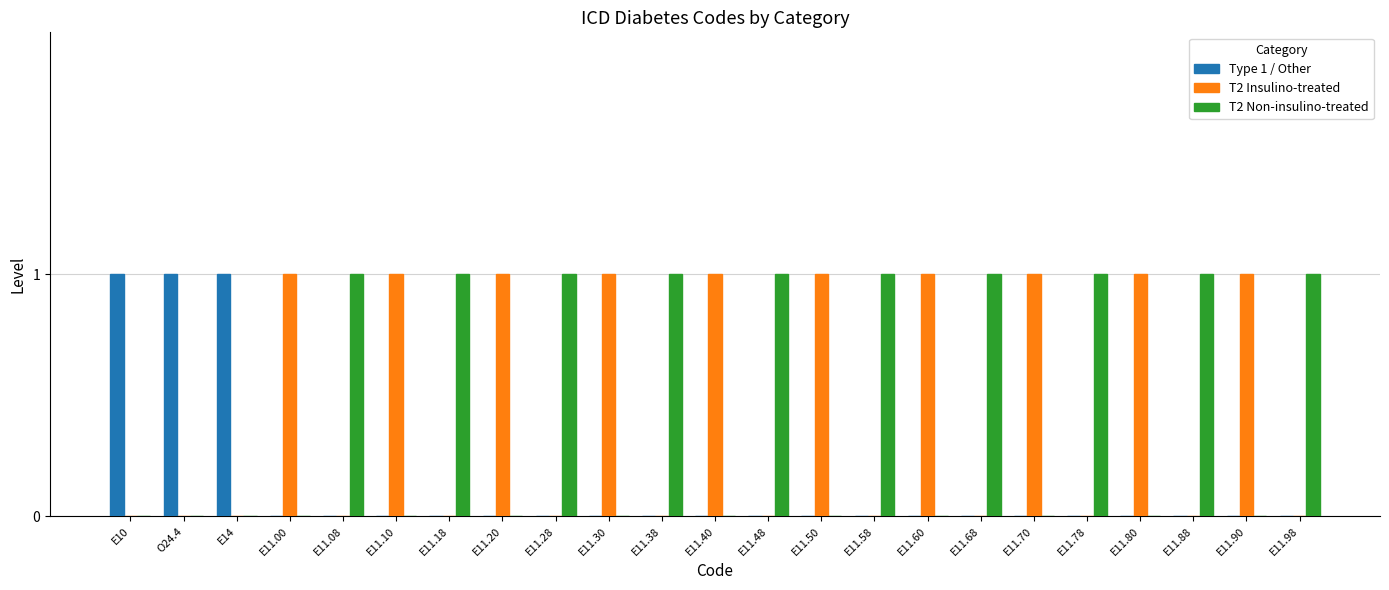

How many groups of bars are there?

23